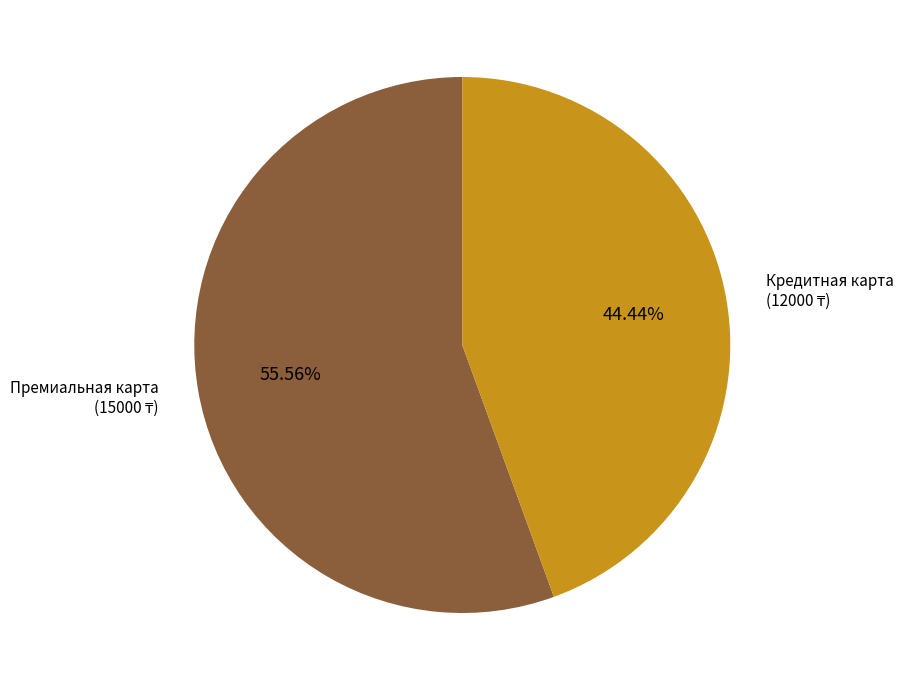

Count the number of slices in the pie.

2